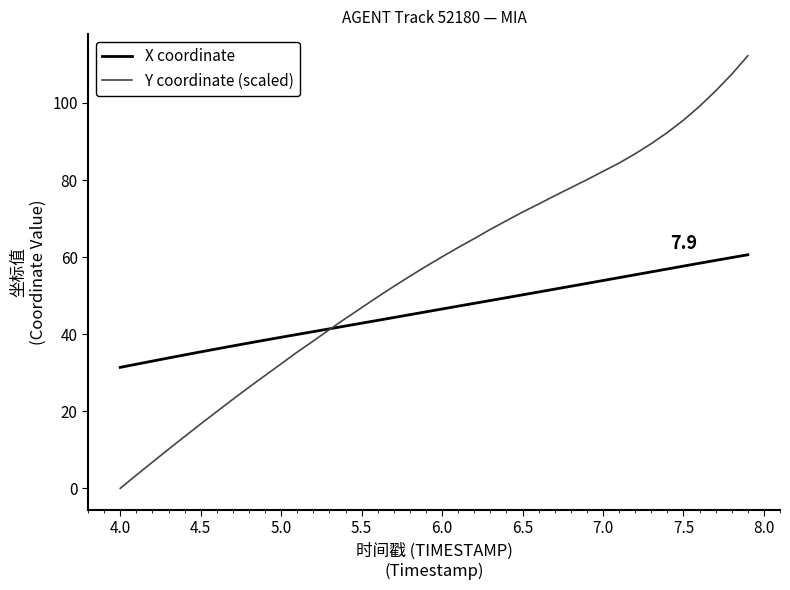

Reading left to right, what are all the values shown in this chart?

X coordinate: 31.4	32.2	33.0	33.8	34.6	35.4	36.2	37.0	37.7	38.5	39.2	39.9	40.7	41.4	42.1	42.9	43.6	44.3	45.1	45.8	46.5	47.3	48.0	48.7	49.5	50.2	50.9	51.7	52.4	53.2	53.9	54.7	55.4	56.2	56.9	57.7	58.4	59.1	59.9	60.6
Y coordinate (scaled): 0.0	3.4	6.8	10.2	13.4	16.7	19.9	23.1	26.2	29.3	32.3	35.4	38.2	41.2	44.1	46.9	49.7	52.4	55.0	57.6	60.1	62.5	64.8	67.2	69.4	71.7	73.8	75.9	78.0	80.1	82.2	84.4	86.8	89.4	92.3	95.5	99.1	103.1	107.4	112.2